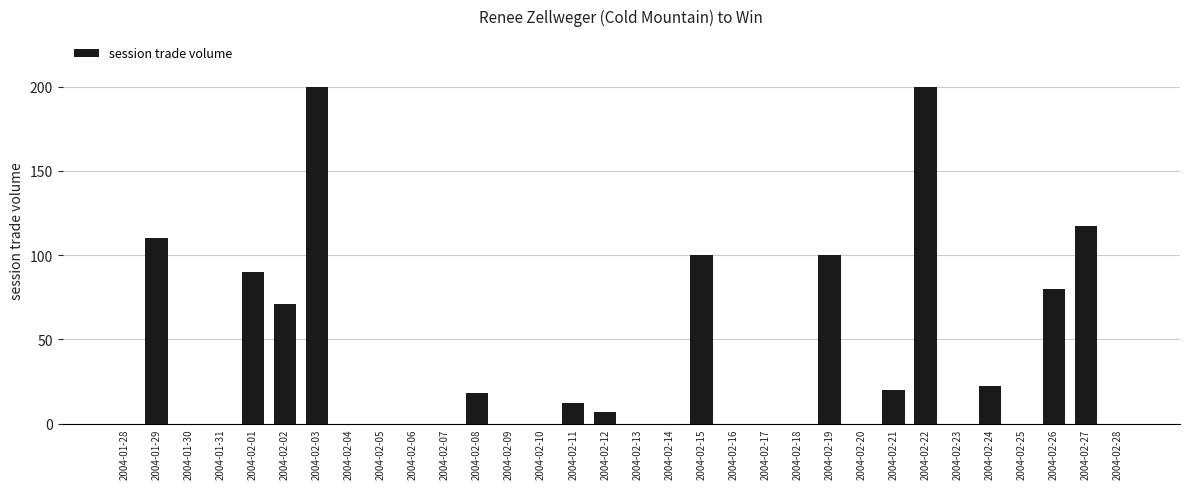

Are the bars grouped side by side (vs. stacked)?

No